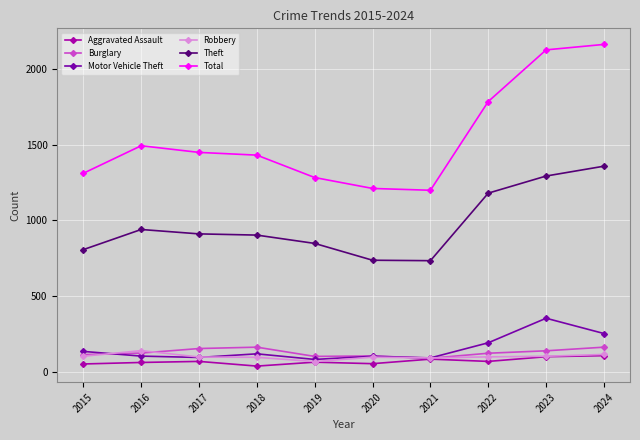

What is the minimum value for Theft?

734